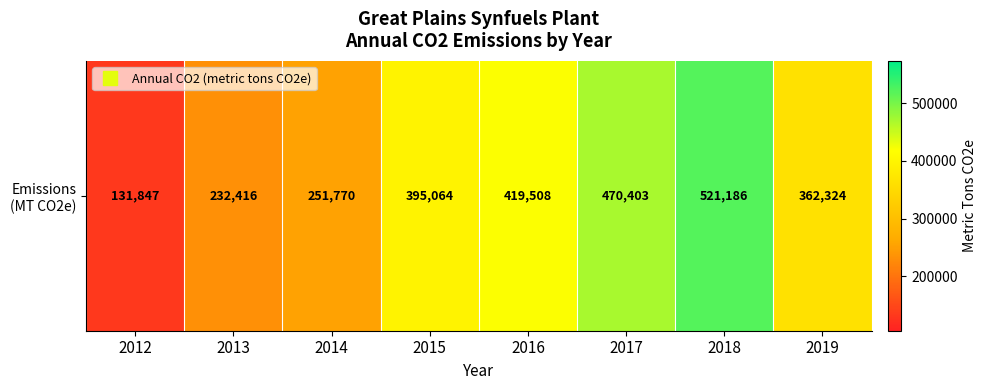

List the labels in order of value, largest first.

2018, 2017, 2016, 2015, 2019, 2014, 2013, 2012